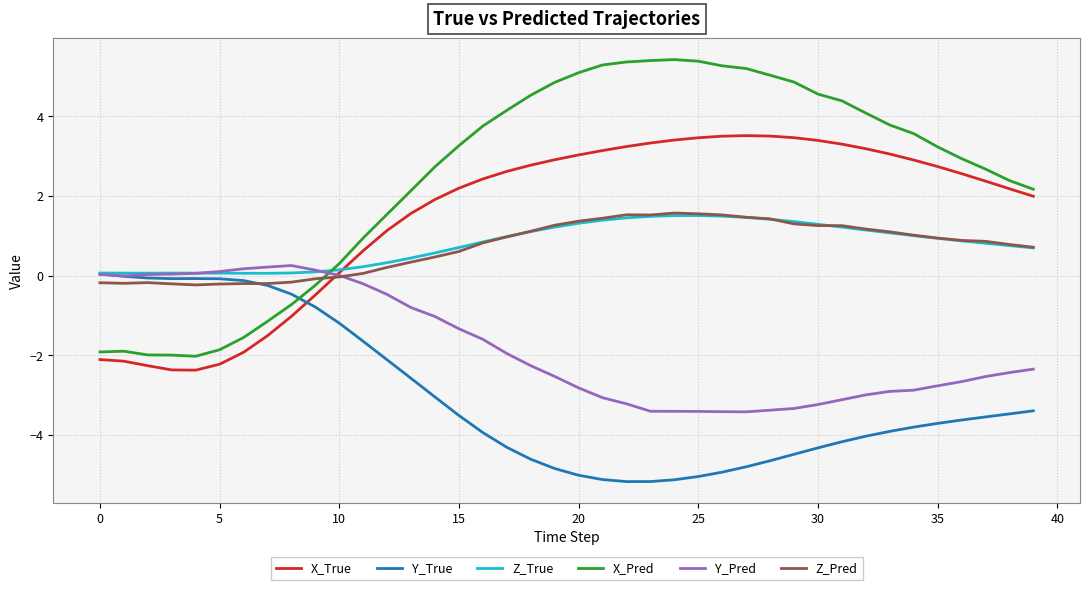

What is the smallest value displayed?

-5.2